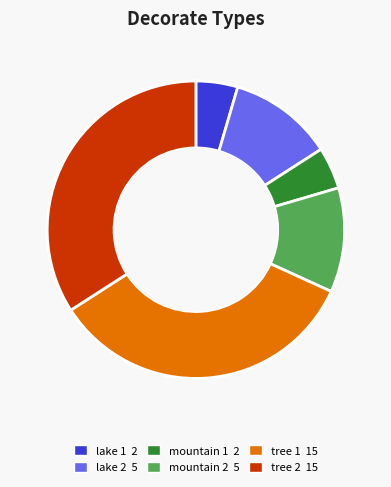

Is there a majority slice in this chart?

No